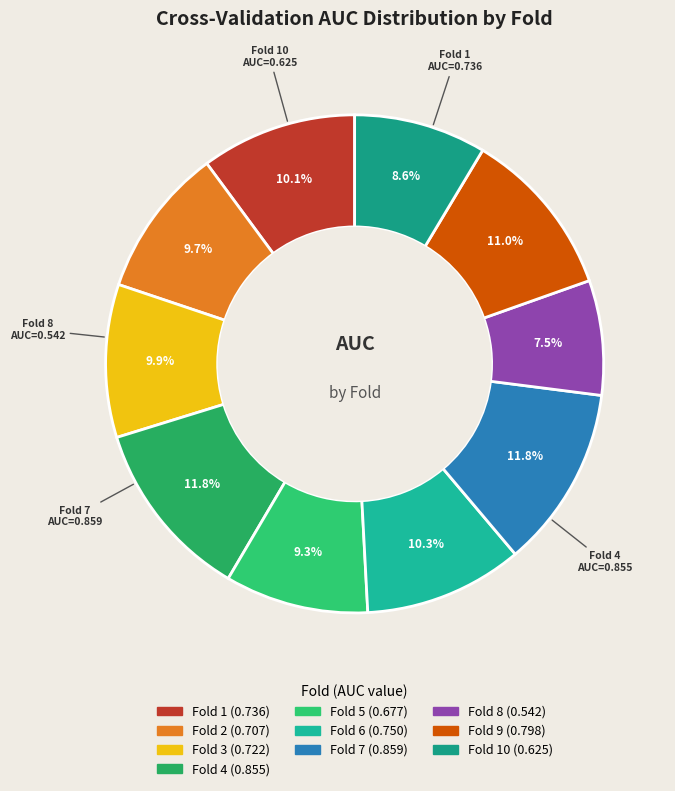

How many segments does this pie chart have?

10